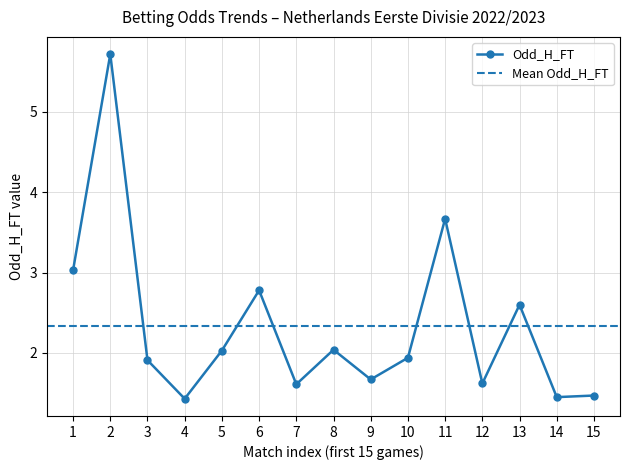

The value of Odd_H_FT at 6 is 4.7. True or false?

False